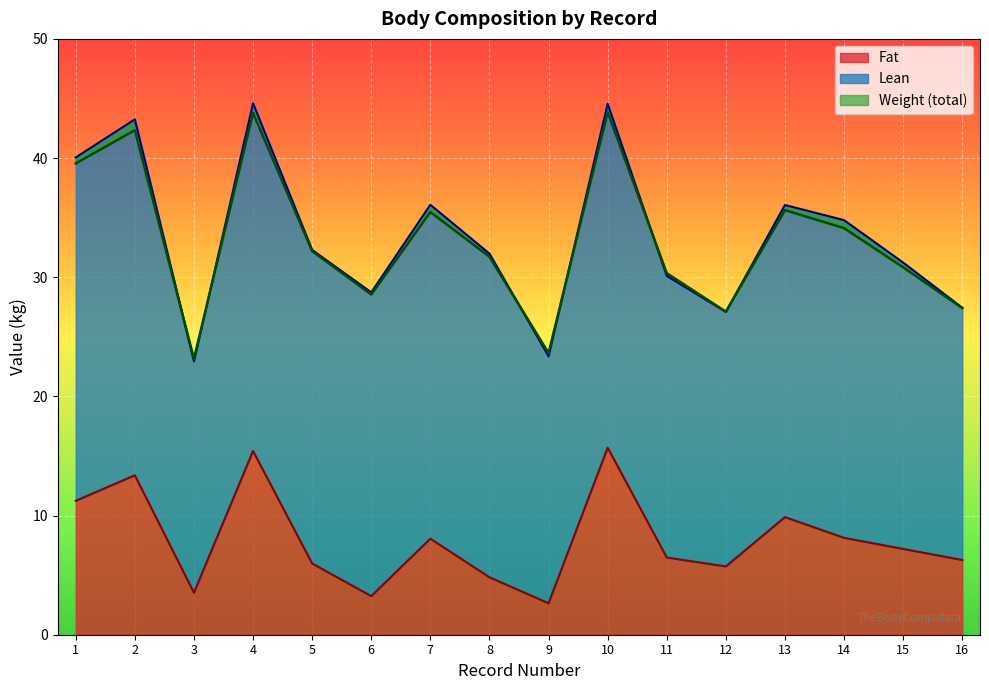

True or false: Fat has a value of 1.9 at 3.

False